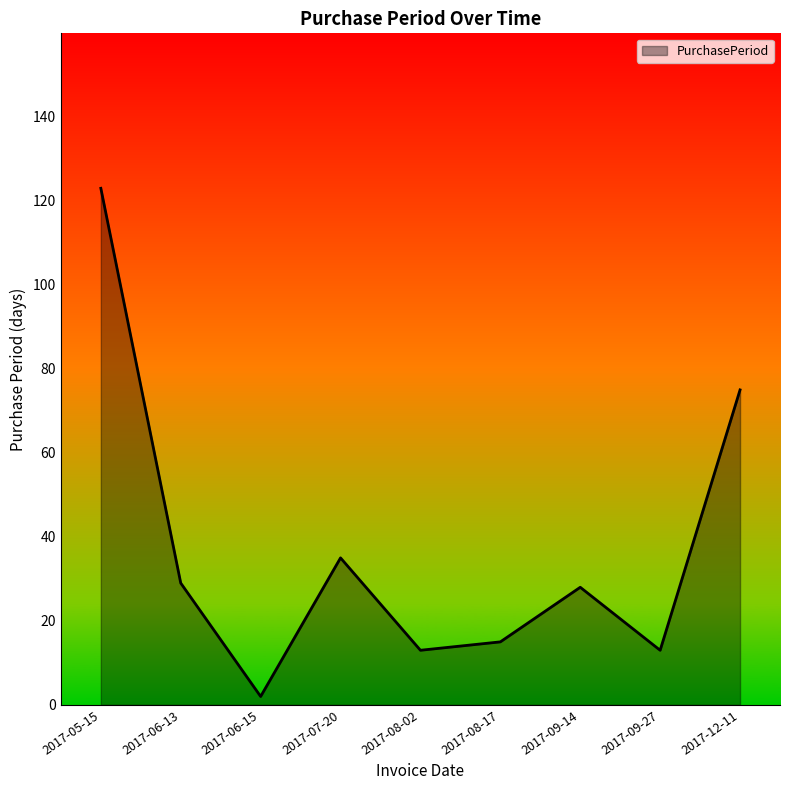

What position from the left is 2017-08-02?

5